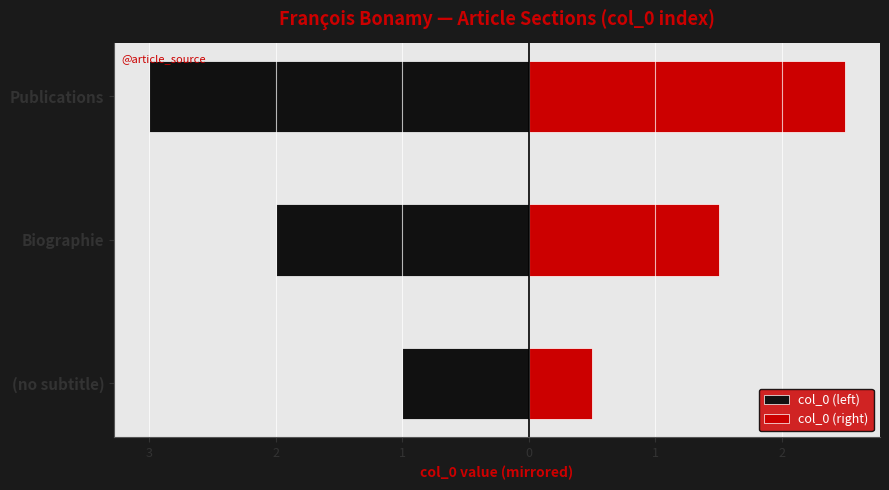

How many series are shown in this chart?

2